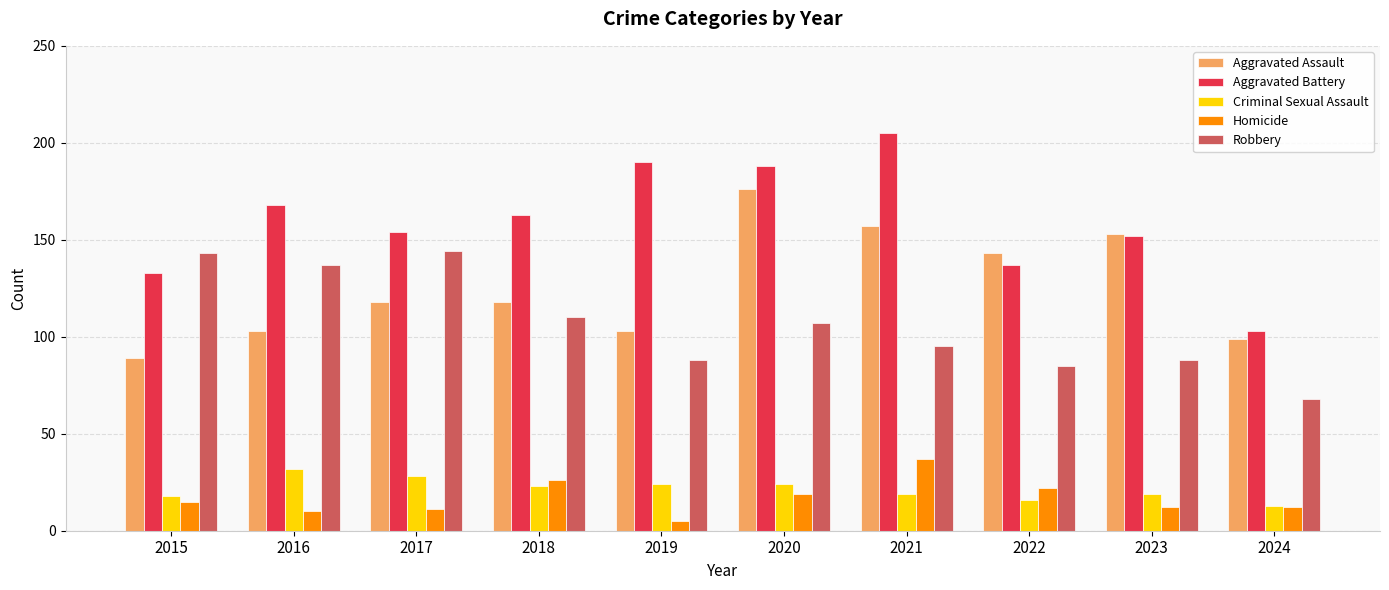

What is the smallest value displayed?

5